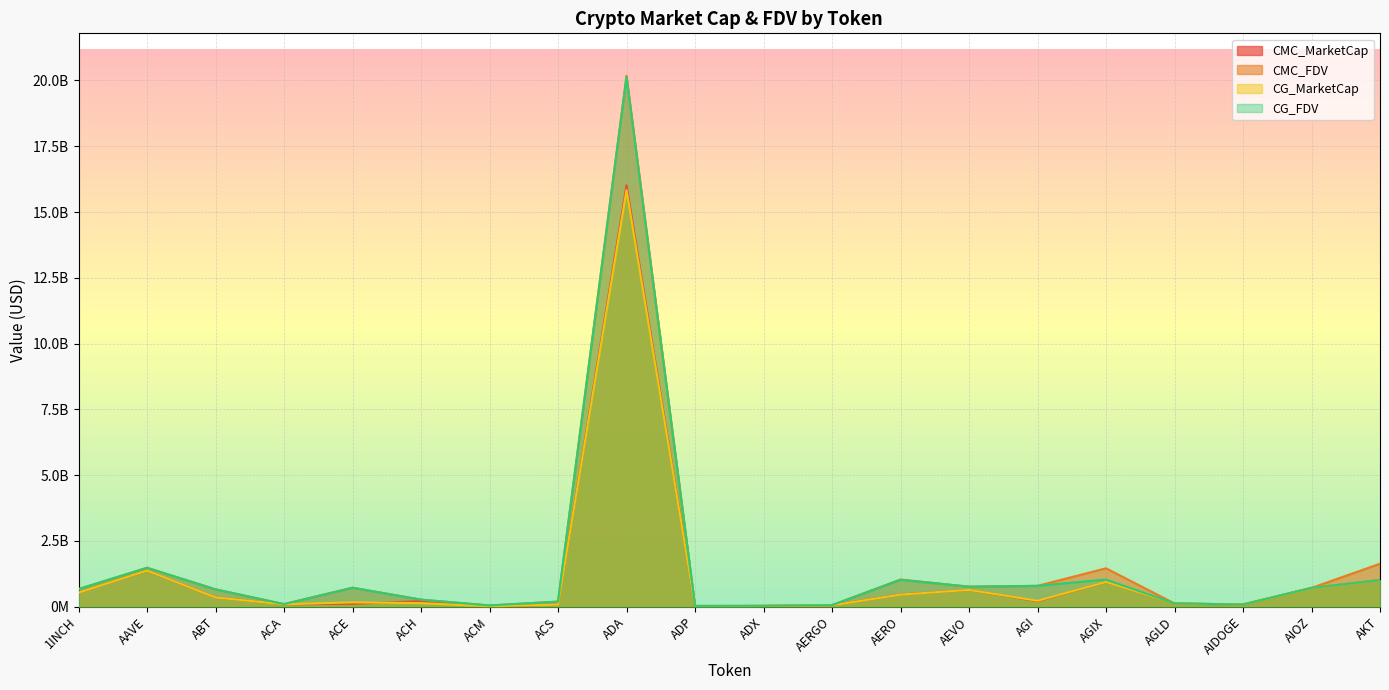

Between ACA and AGI, which series saw the biggest shift?

CG_FDV